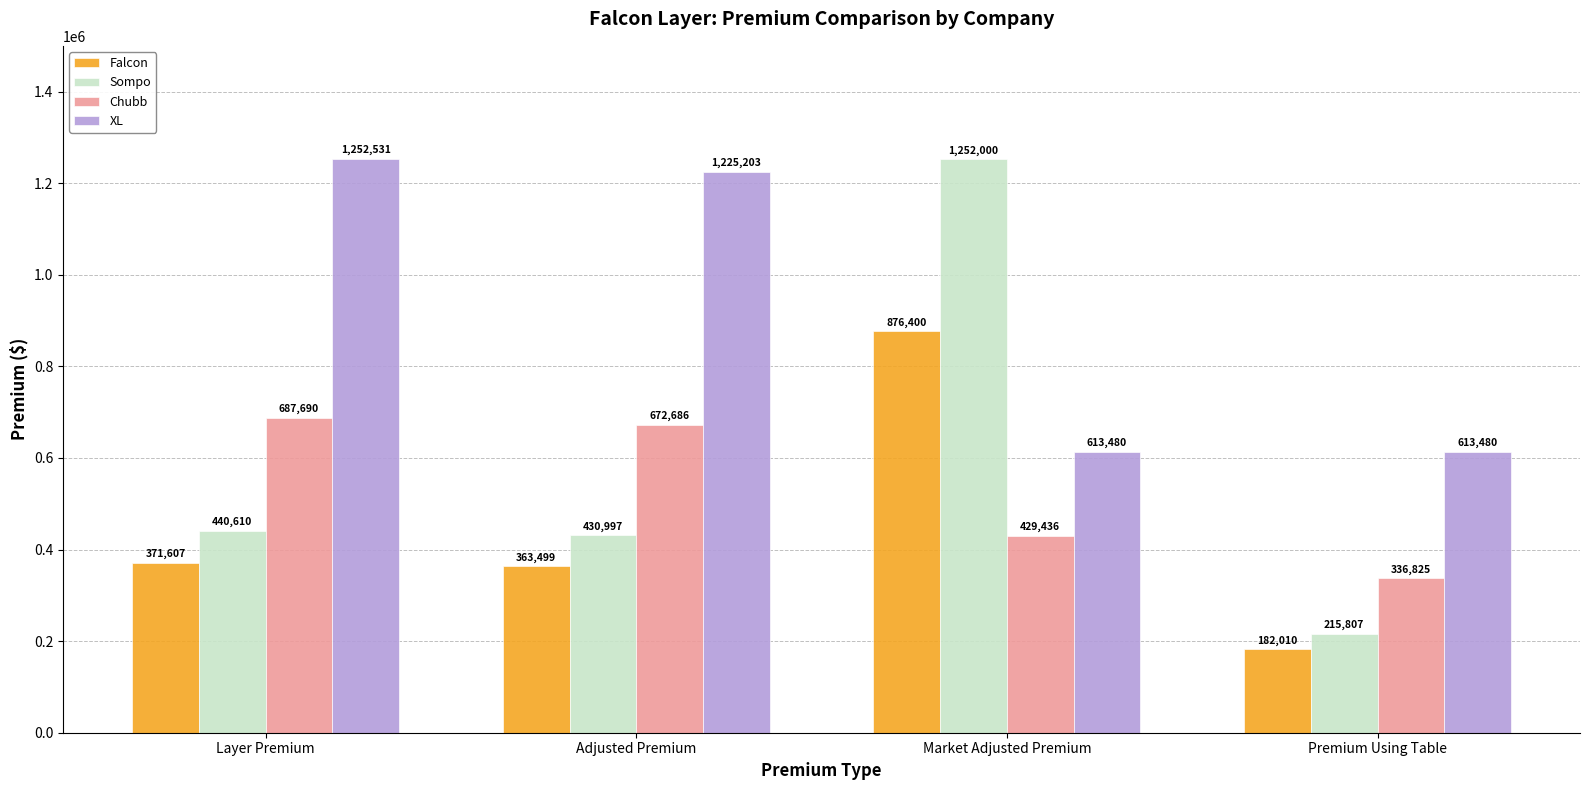

How many distinct data groups are displayed?

4